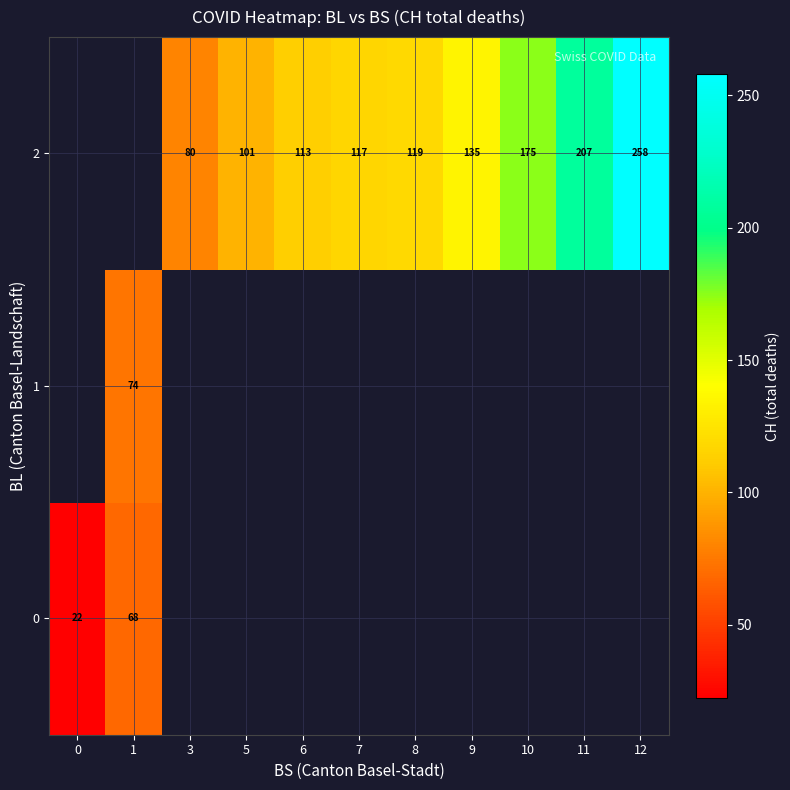

The value of 2 at 12 is 258.0. True or false?

True